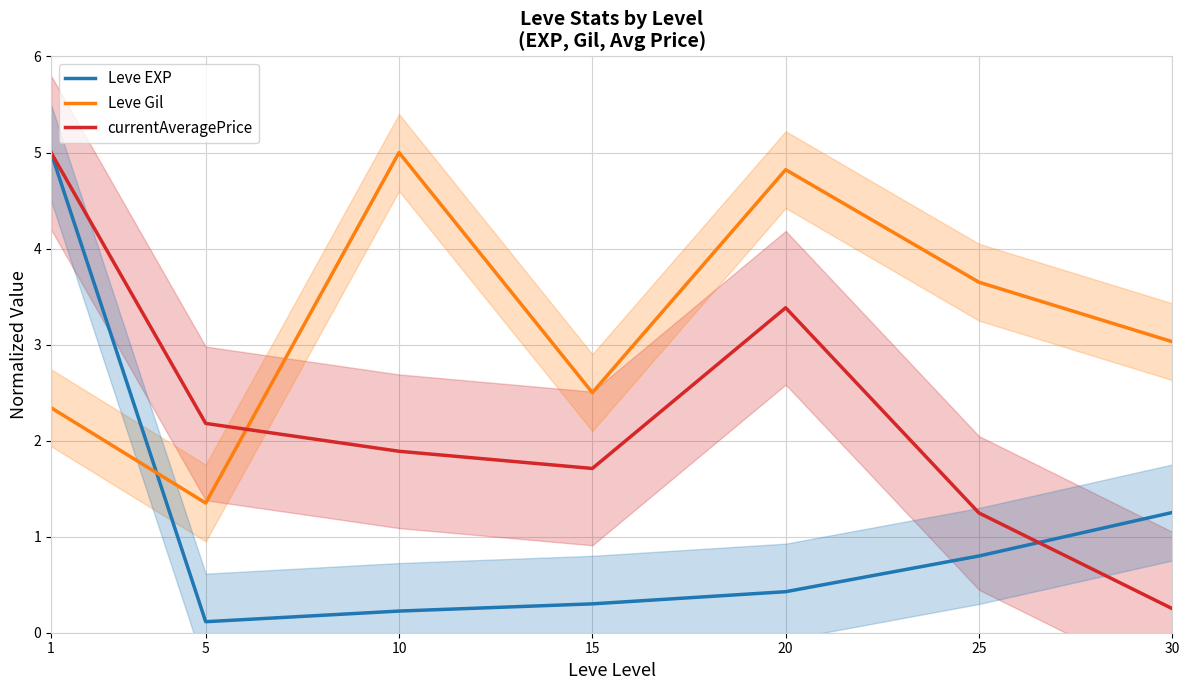

What is the difference between the highest and lowest values at 15?

2.2